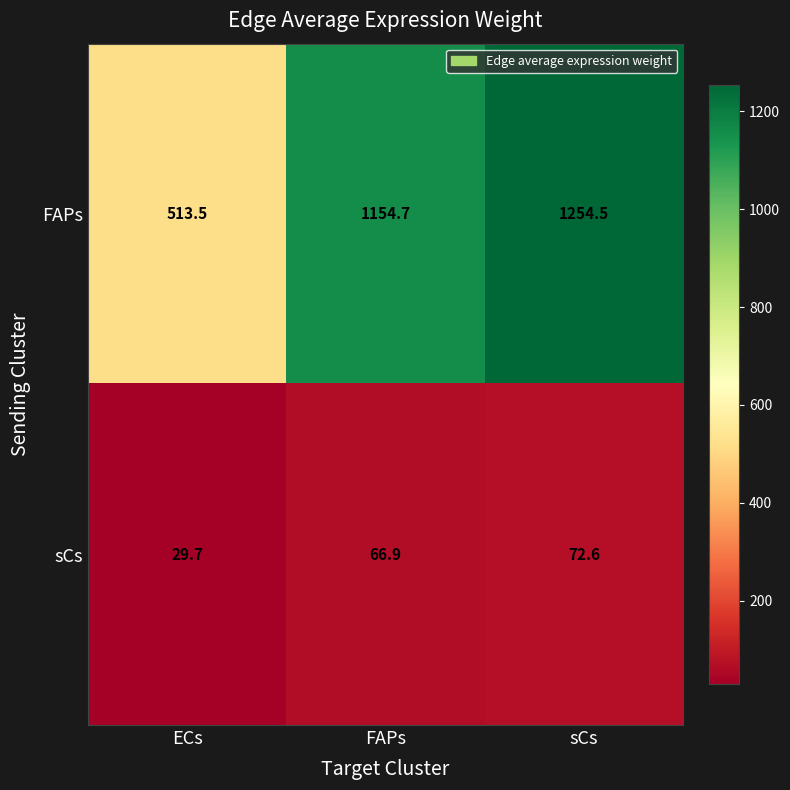

Reading left to right, what are all the values shown in this chart?

FAPs: ECs=513.5	FAPs=1154.7	sCs=1254.5
sCs: ECs=29.7	FAPs=66.9	sCs=72.6